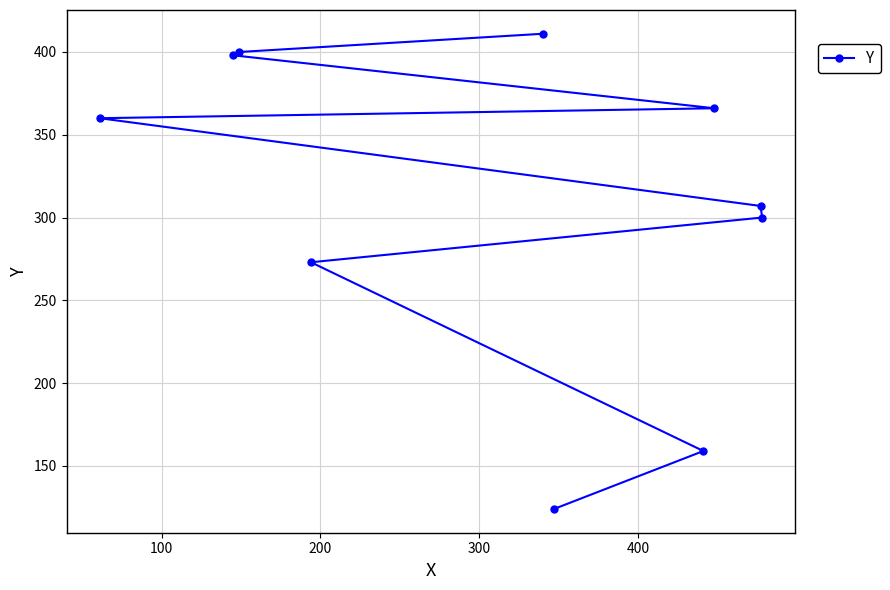

What is the maximum value shown in the chart?

411